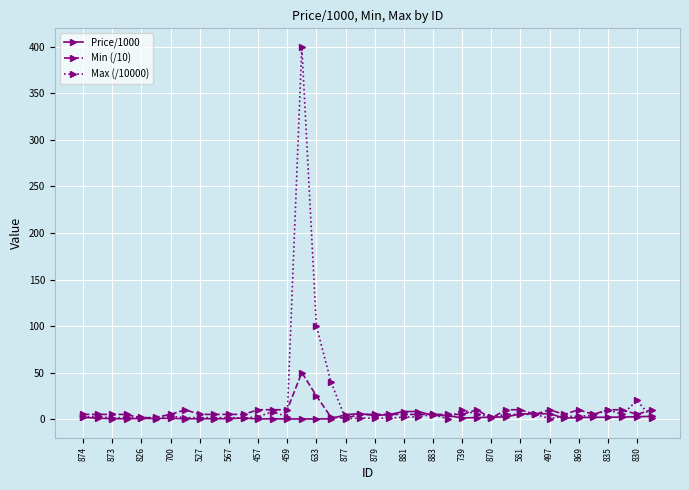

How many distinct data groups are displayed?

3